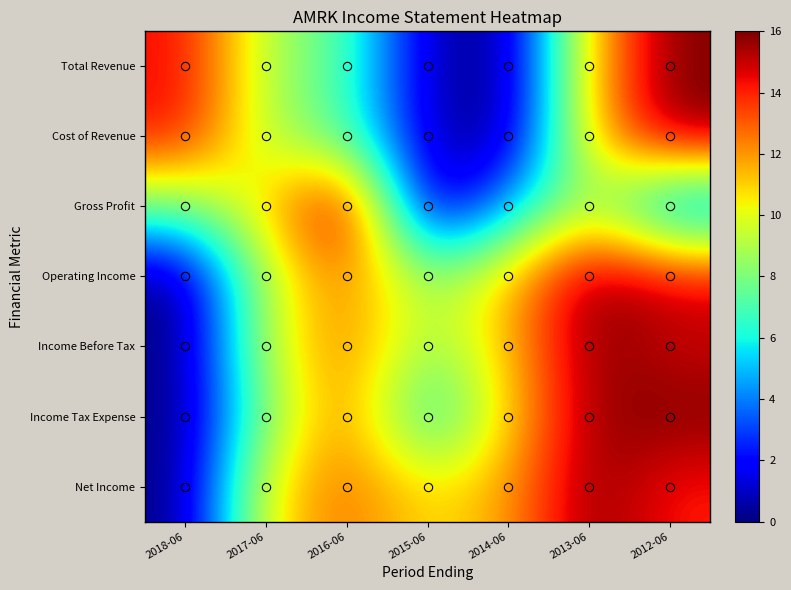

At how many categories does at least one series exceed 6?

7